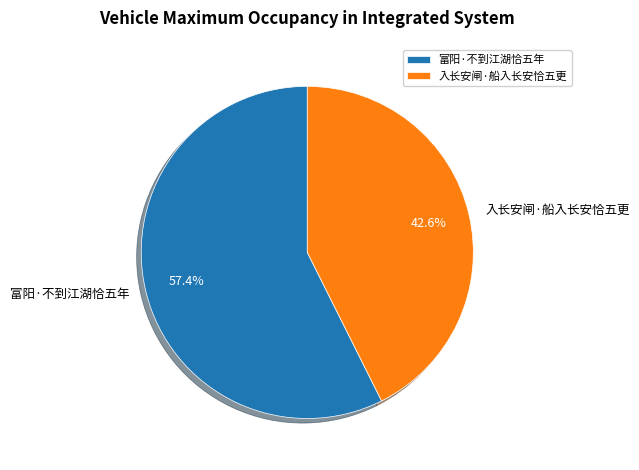

Do 富阳·不到江湖恰五年 and 入长安闸·船入长安恰五更 together represent more than half of the pie?

Yes